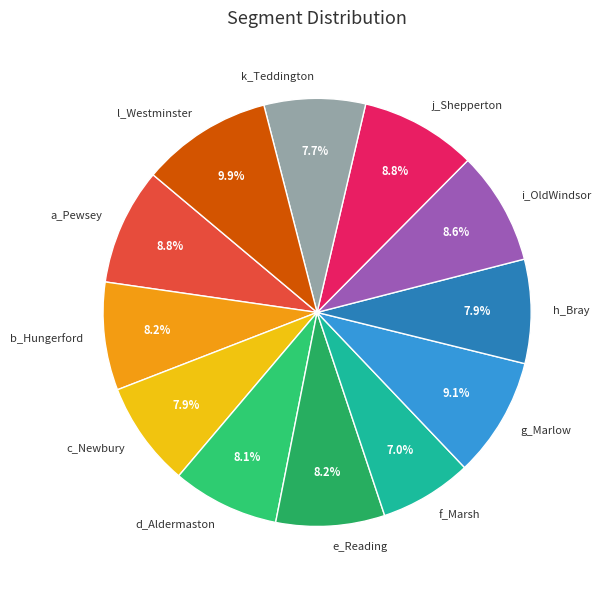

What is the largest slice in the pie chart?

l_Westminster